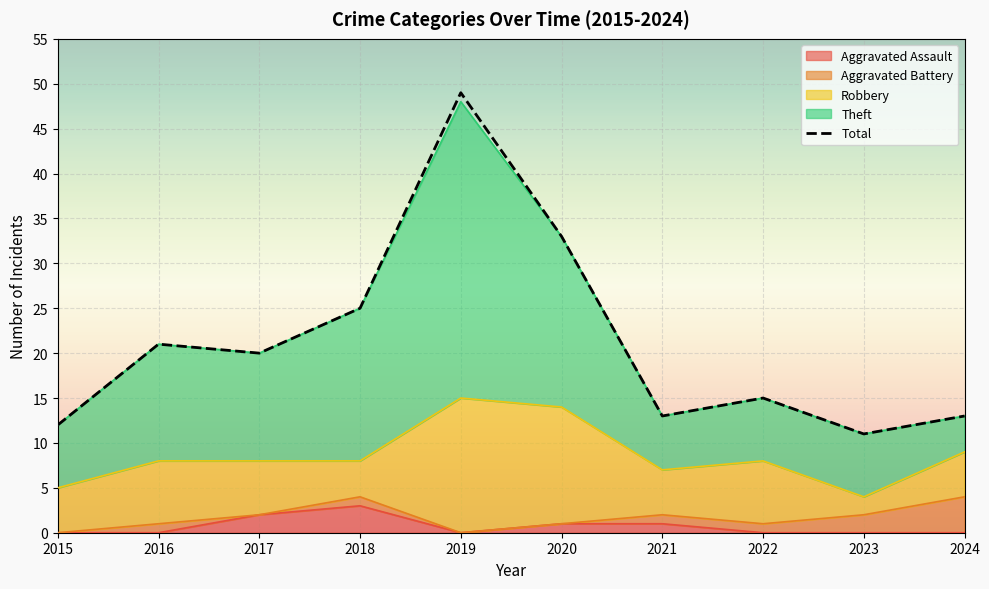

At which category does the chart reach its peak across all series?

2019